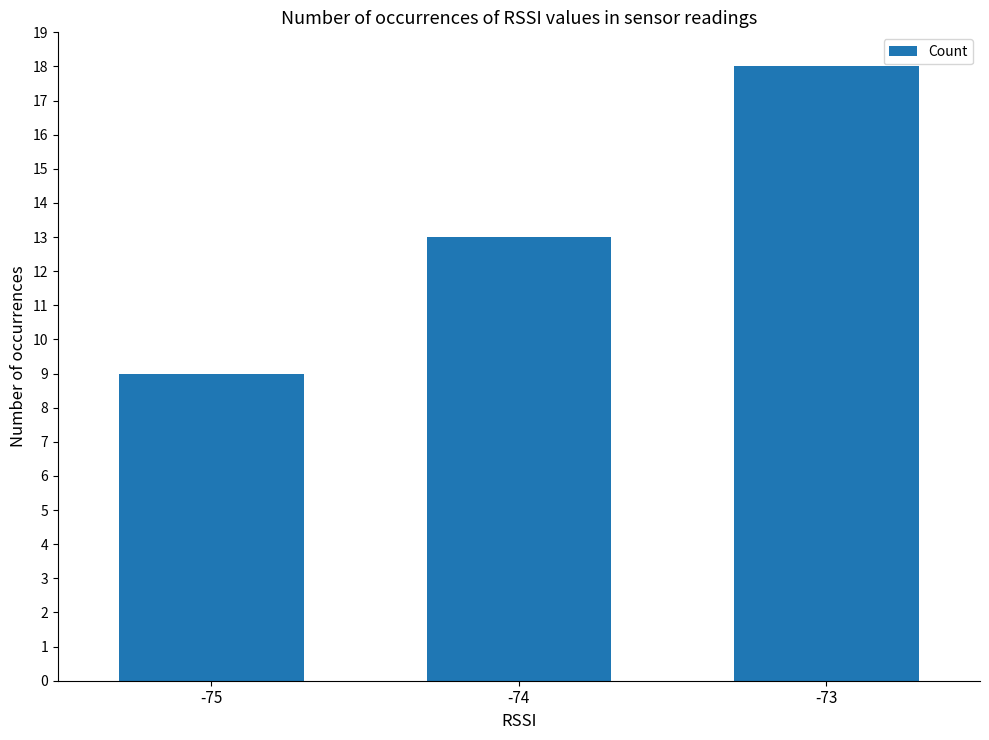

Count the number of categories in the chart.

3